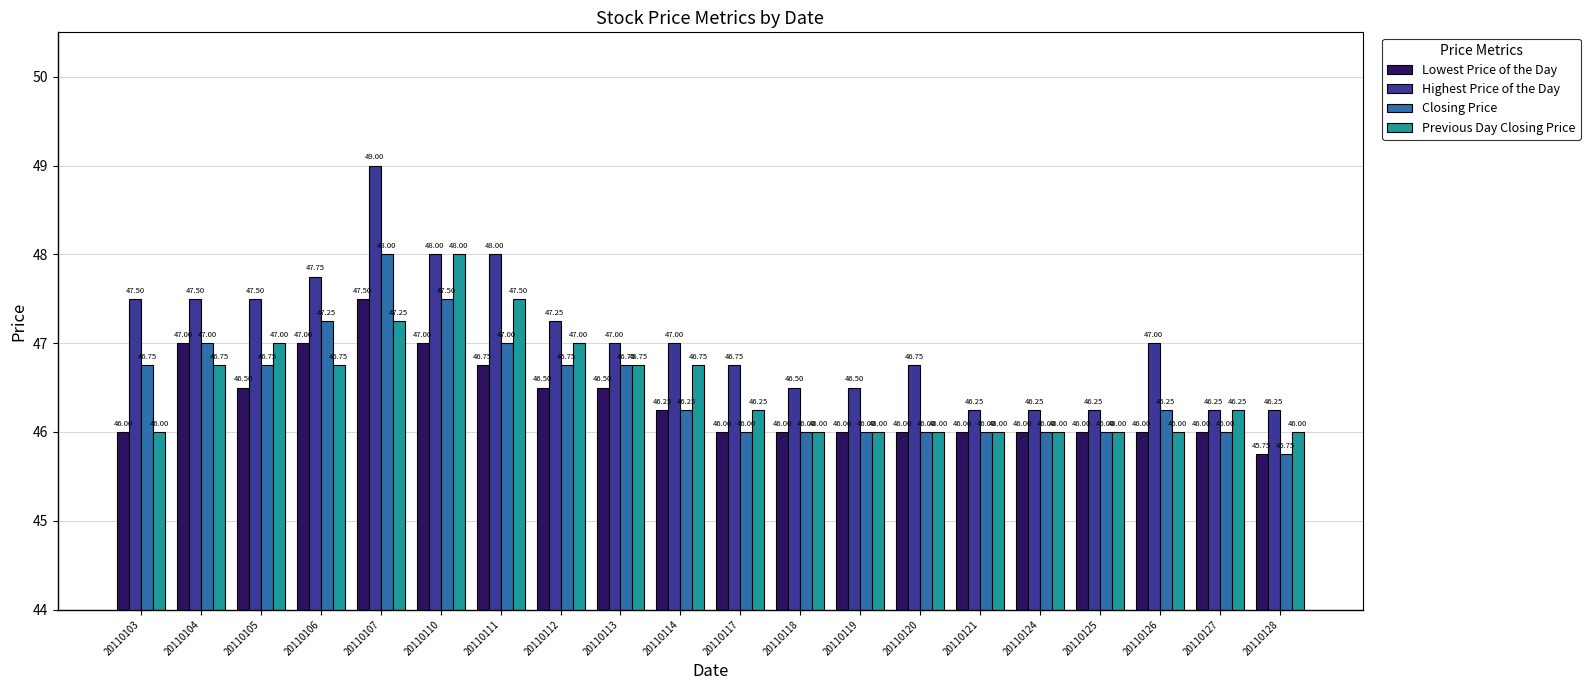

How many data points does each series have?

20